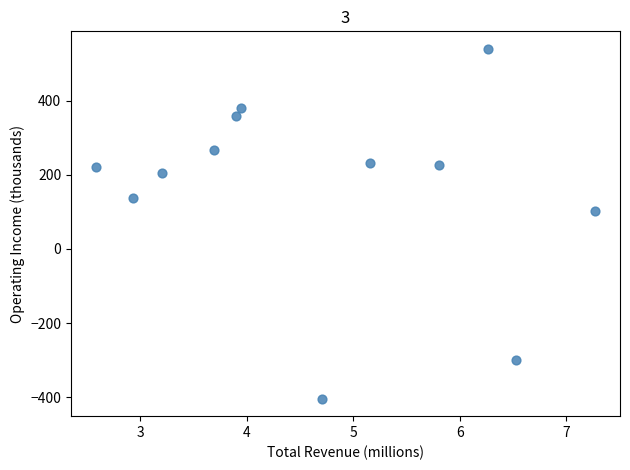

What Y value in the scatter plot is closest to 67?

102.6